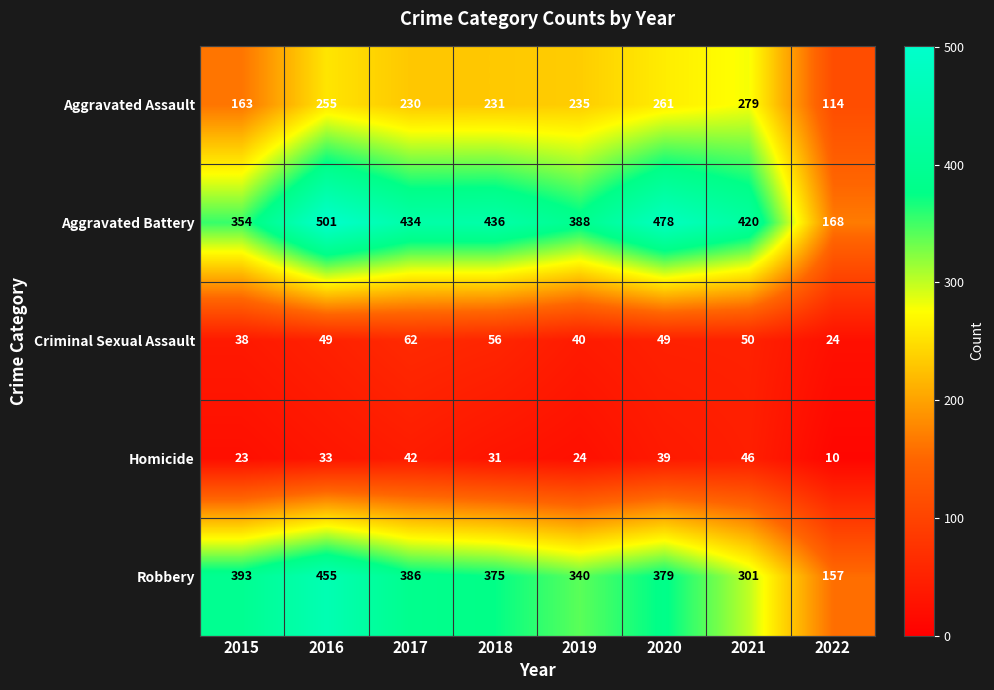

Between 2020 and 2021, which series saw the biggest shift?

Robbery